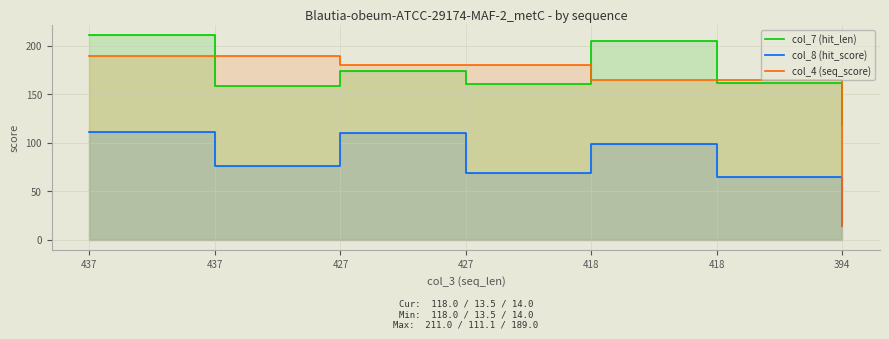

At which label is col_7 (hit_len) closest to 164?

418